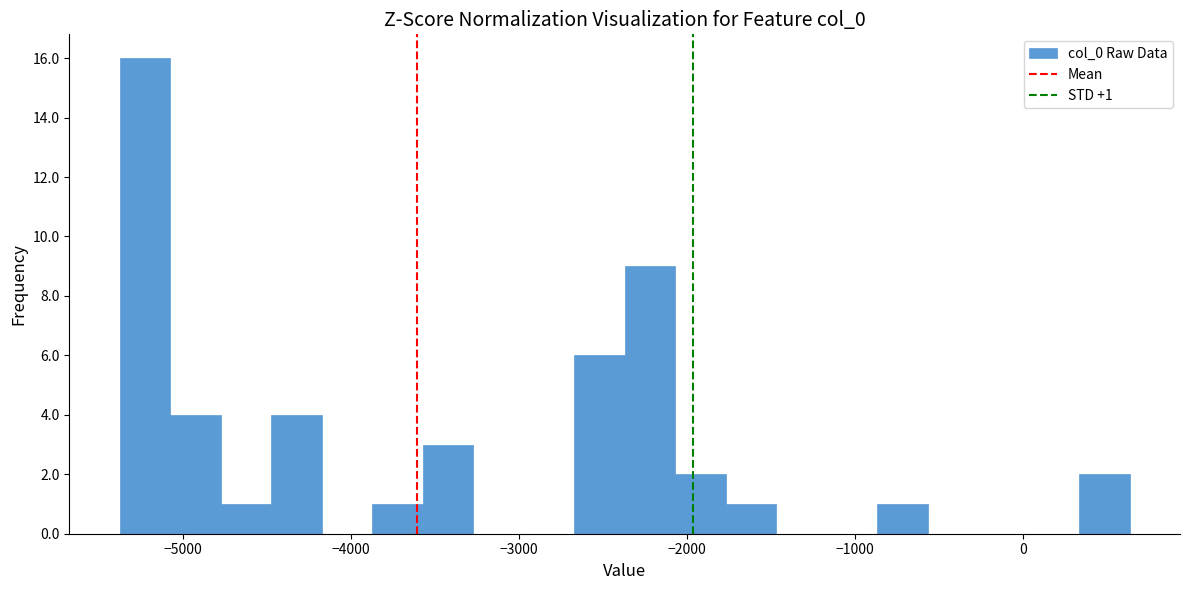

Read against the x-axis, roughly where is the centre of the tallest bar?

-5200